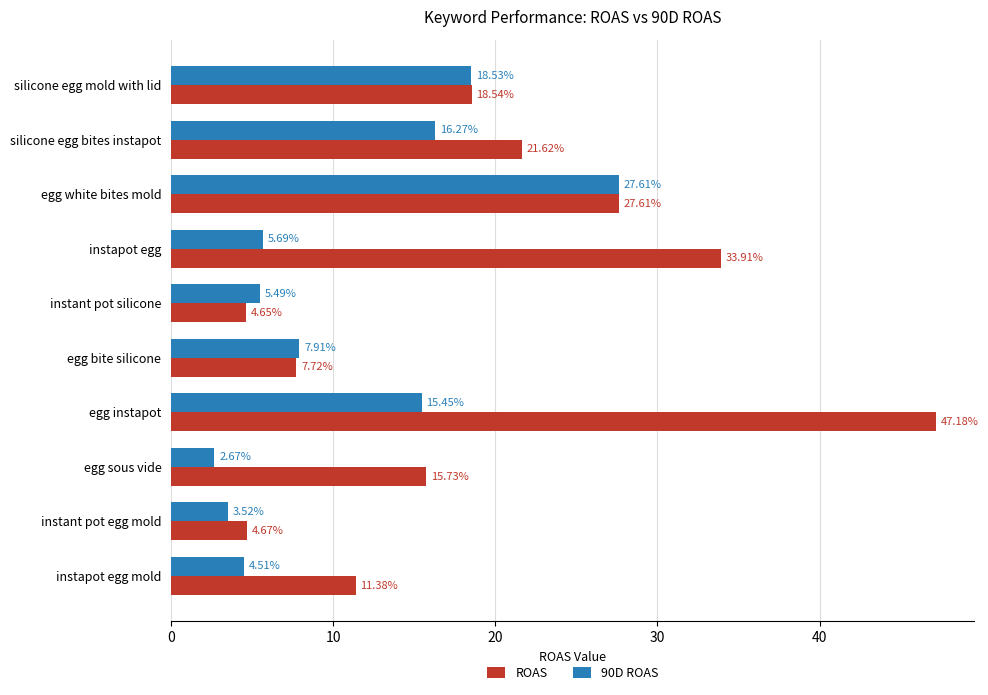

Rank the series by their average value, from highest to lowest.

ROAS, 90D ROAS